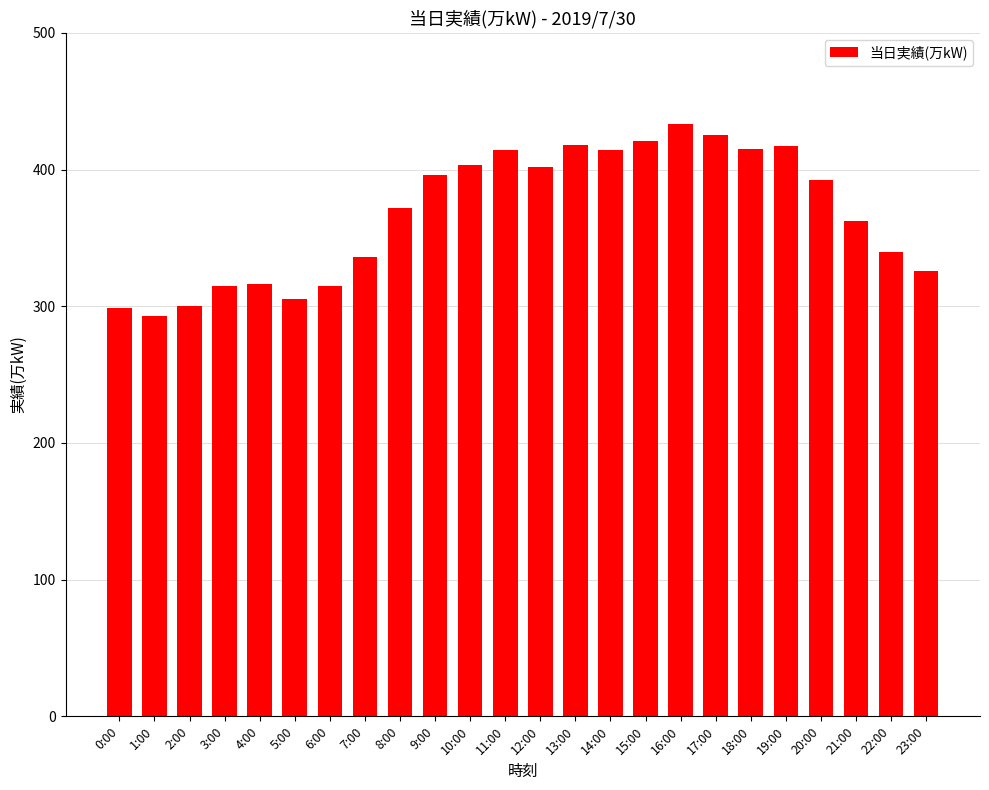

What is the difference between the second highest and minimum values?

132